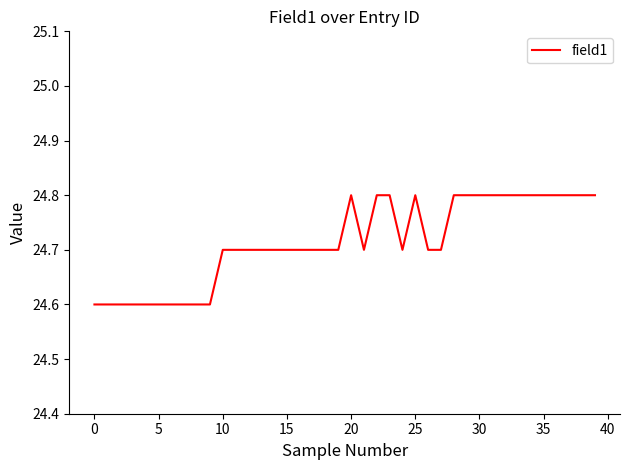

How many categories are shown in the chart?

40